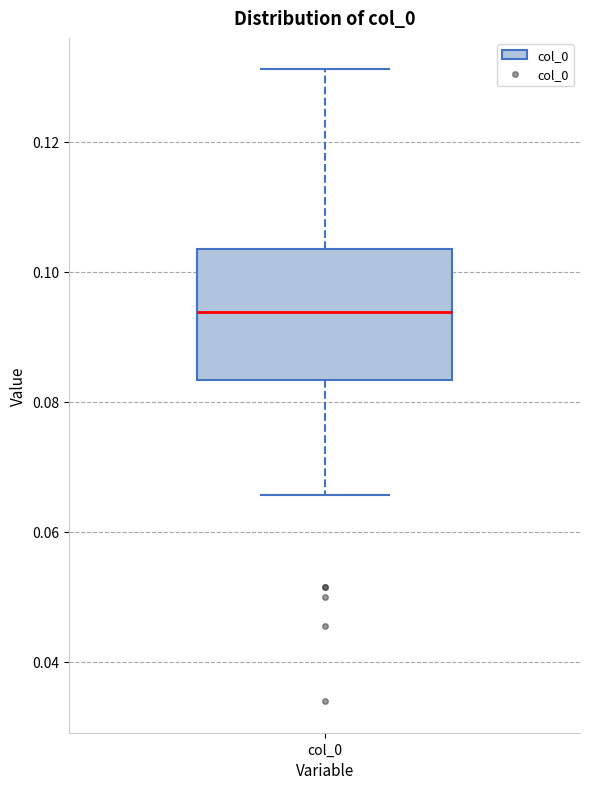

Read this box plot against the y-axis: the position of the median line, the range covered by the box, and the ends of both whiskers. The values are not printed on the chart, so give them approximately, as read against the axis.

median 0.094, box 0.084 to 0.104, whiskers 0.066 to 0.132